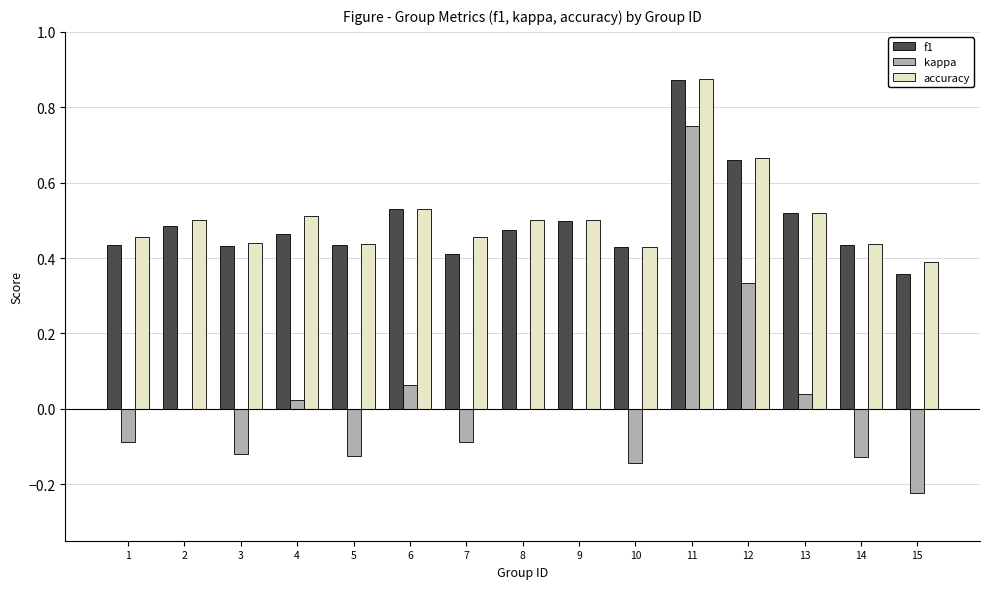

Between 13 and 15, which series saw the biggest shift?

kappa